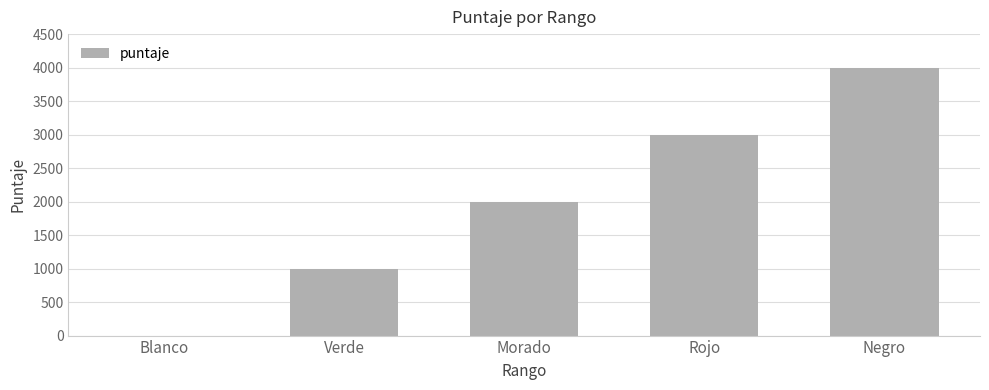

The chart shows a value of 2688 at Negro. True or false?

False